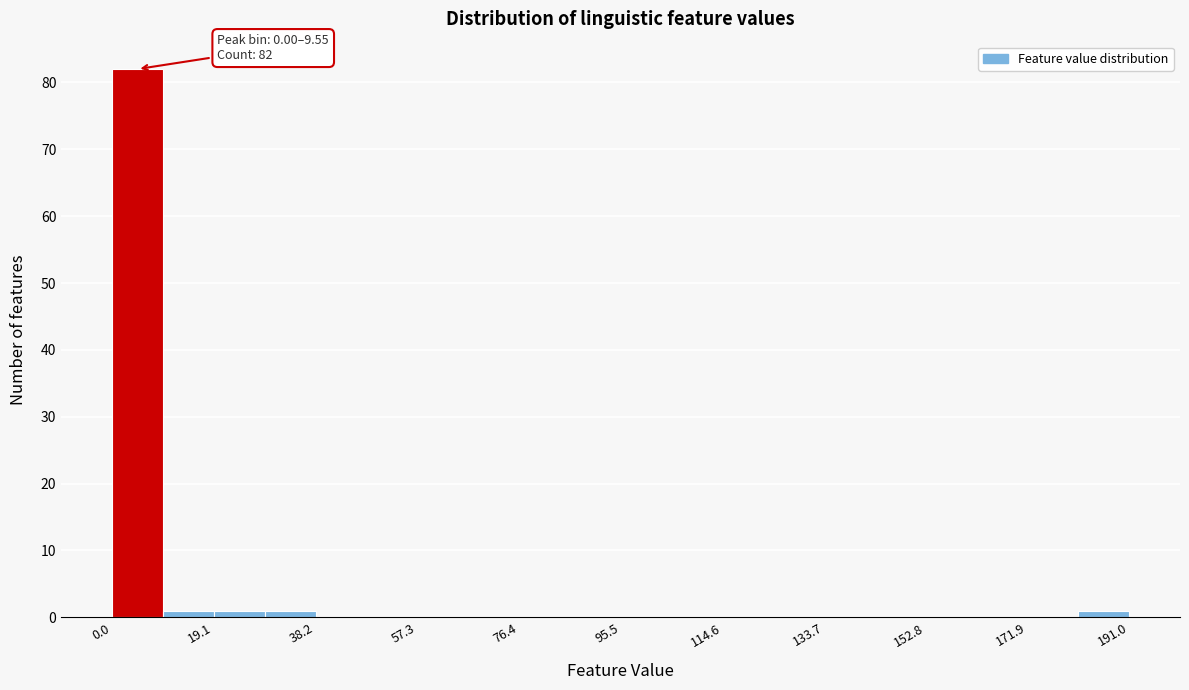

Which range on the x-axis has the tallest bar?

0 to 10